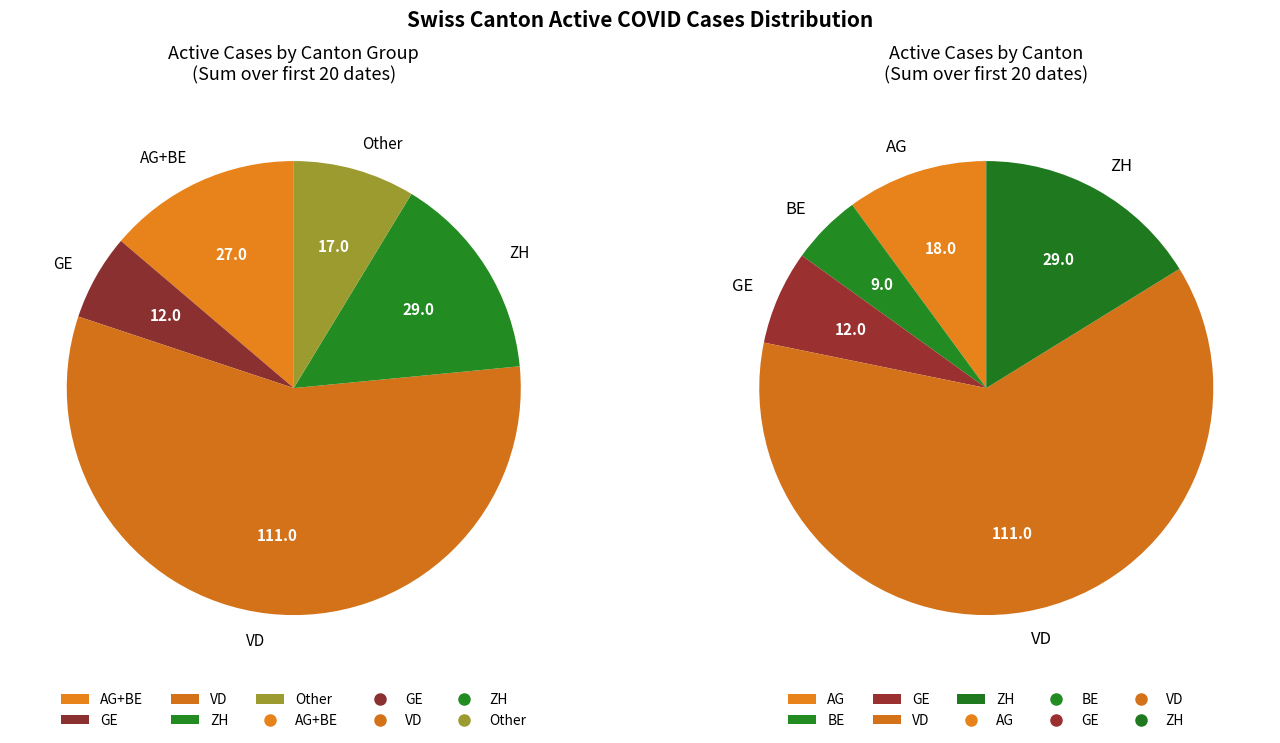

The GE slice represents 1% of the pie. True or false?

False